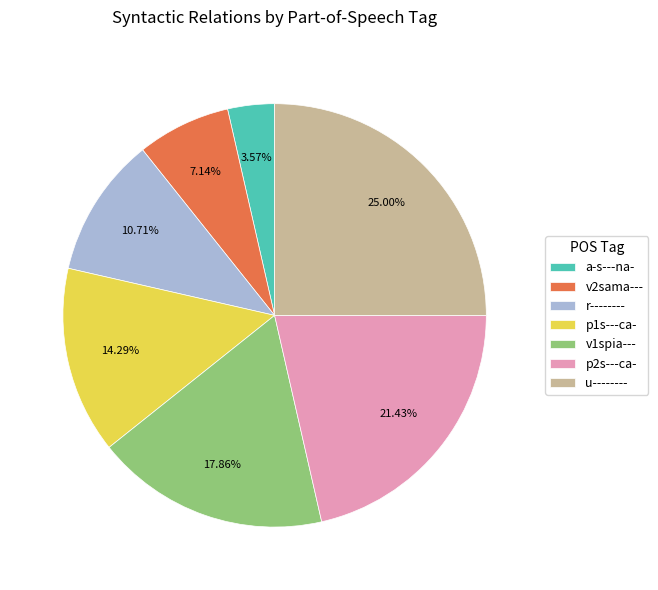

True or false: a-s---na- accounts for 4% of the total.

True